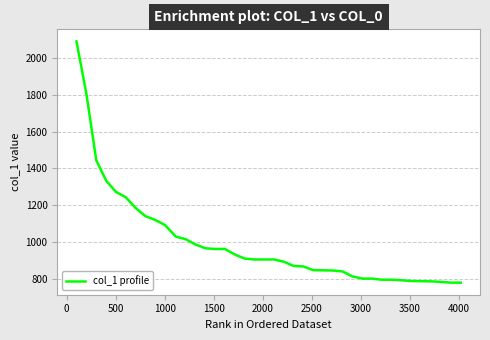

What is the difference between the maximum and minimum values?

1311